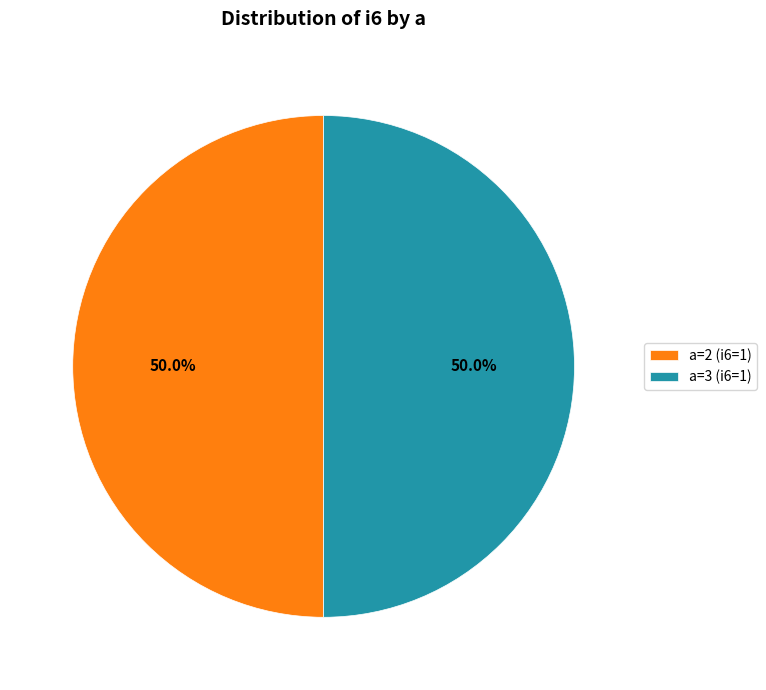

What is the ratio of the value at a=3 (i6=1) to the value at a=2 (i6=1)?

1.0